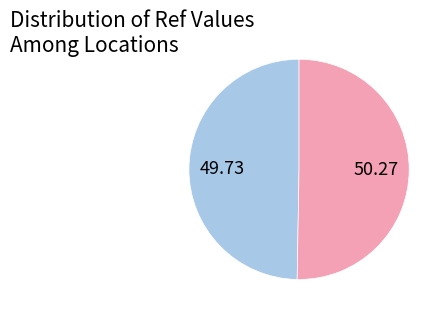

Is there a majority slice in this chart?

Yes